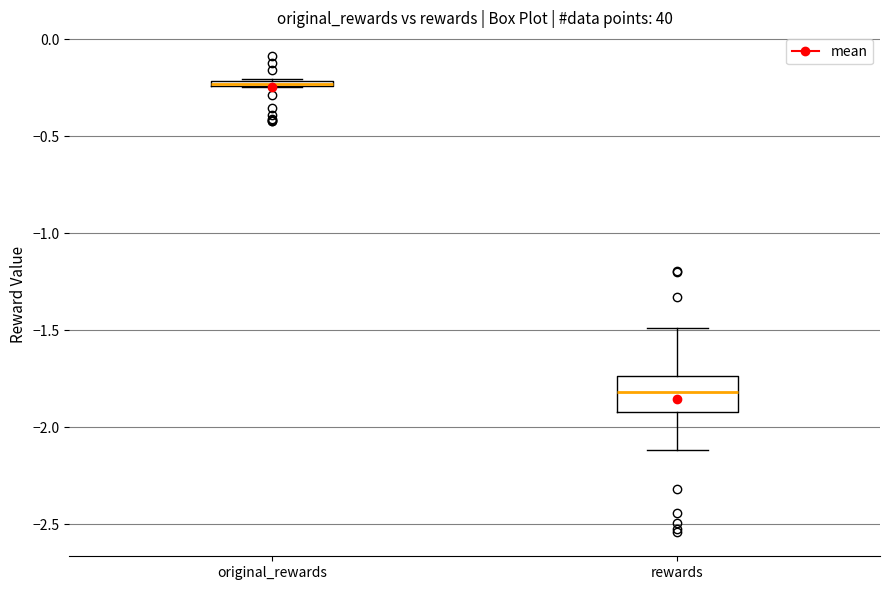

Where is the lower edge of the box for rewards on the y-axis? The values are not printed on the chart, so give them approximately, as read against the axis.

-1.90